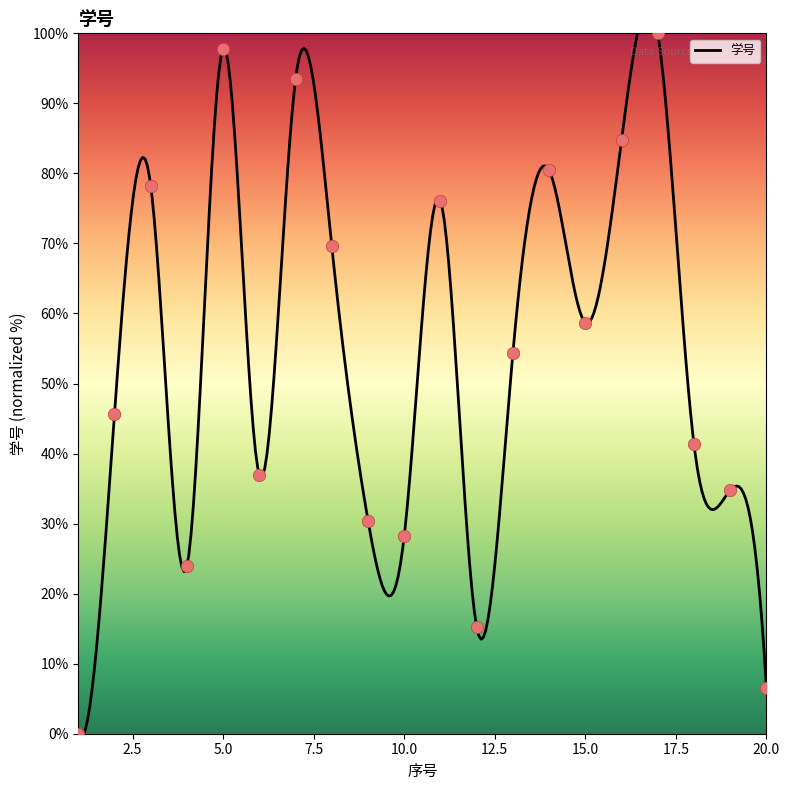

What is the change in value from 5 to 15?

-39.1